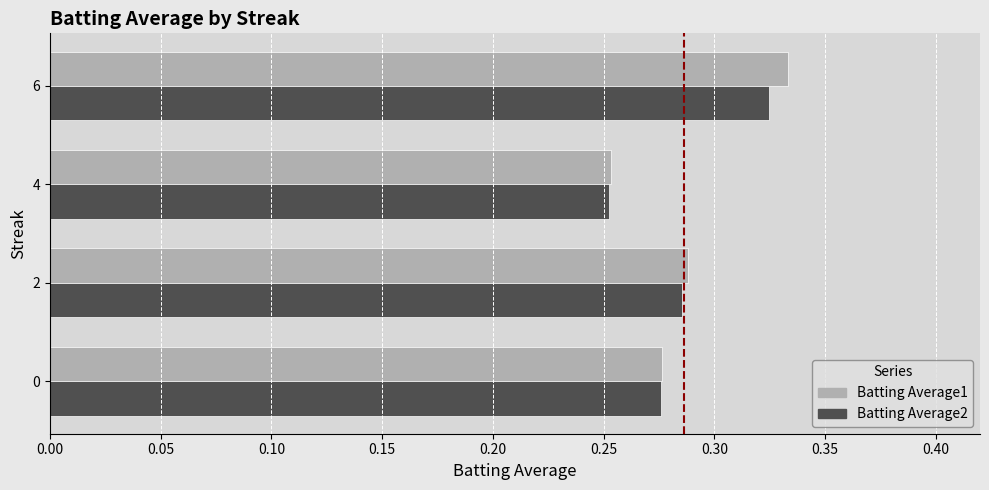

How many Batting Average1 values are between 0 and 1?

4